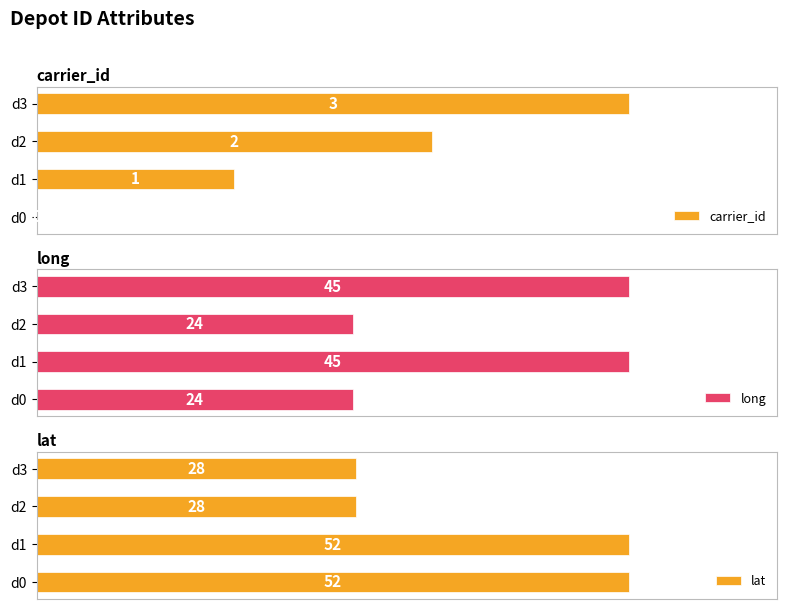

Rank the series at 3 from lowest to highest value.

carrier_id, lat, long